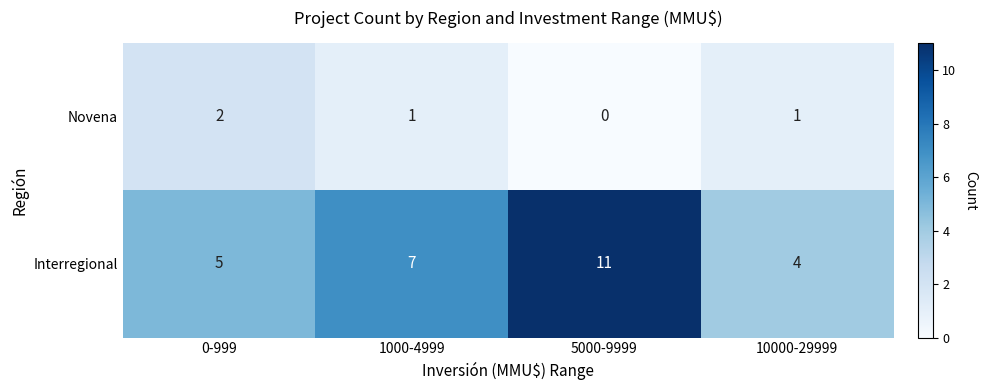

Count the number of data series in this chart.

2